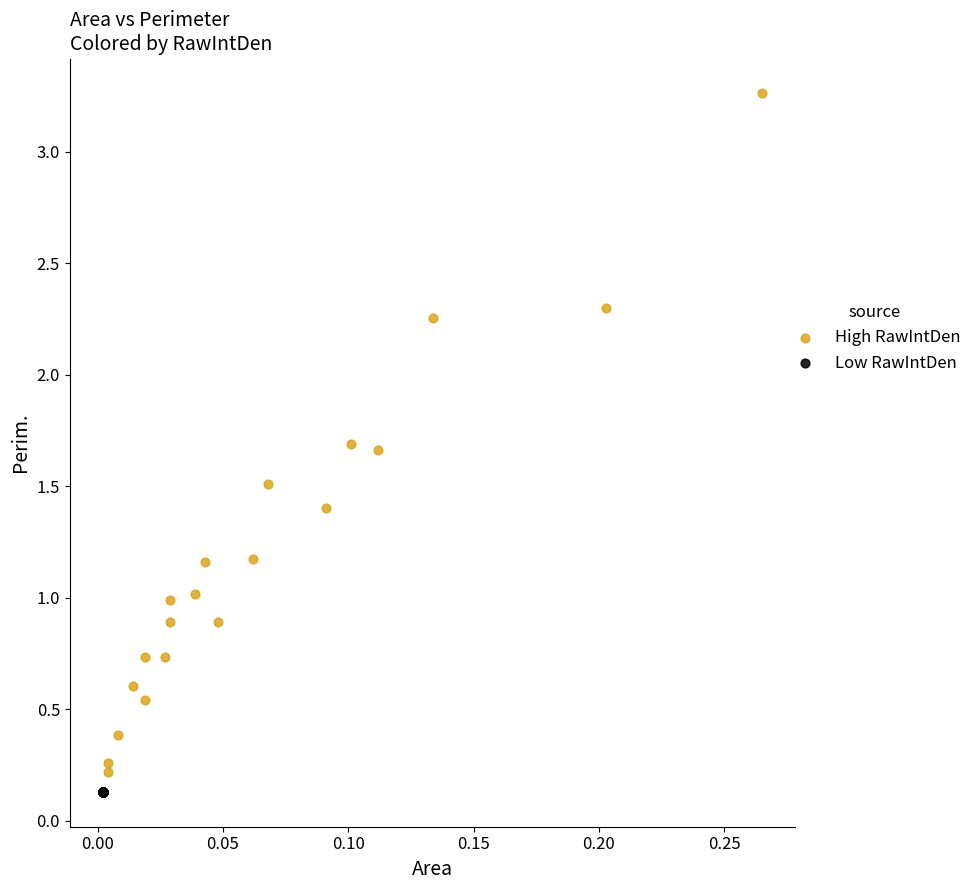

Which series reaches the maximum Y coordinate?

High RawIntDen